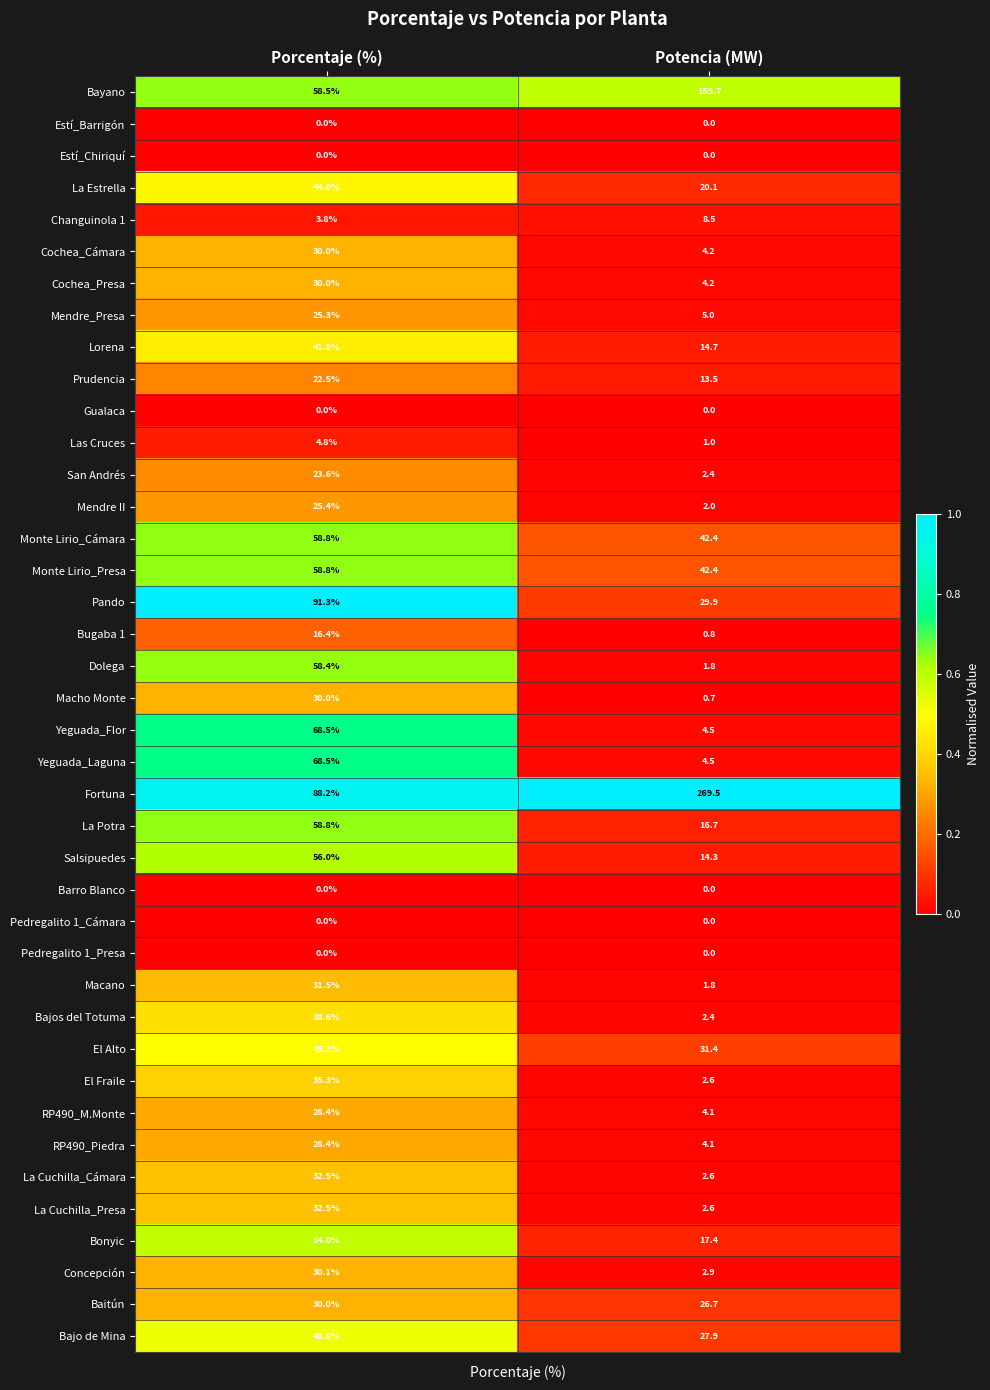

Which series has the largest range (max minus min)?

Fortuna